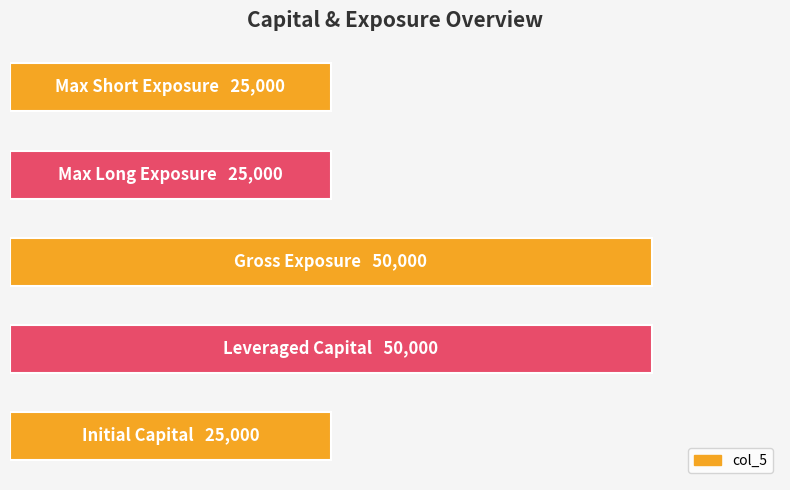

Are the bars horizontal?

Yes